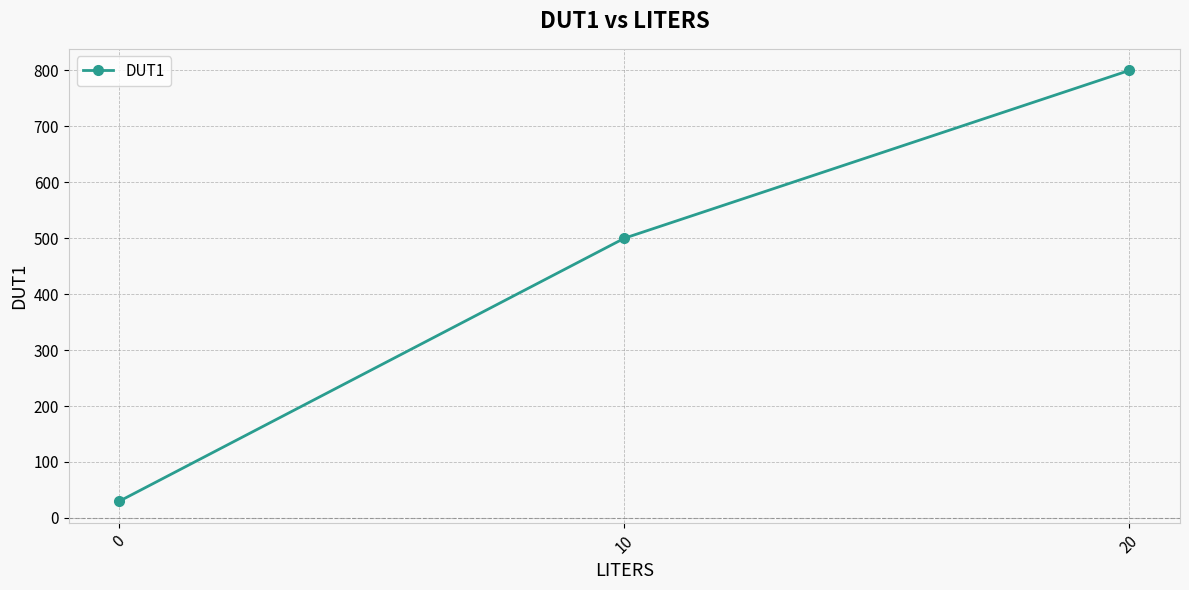

What is the maximum value shown in the chart?

800